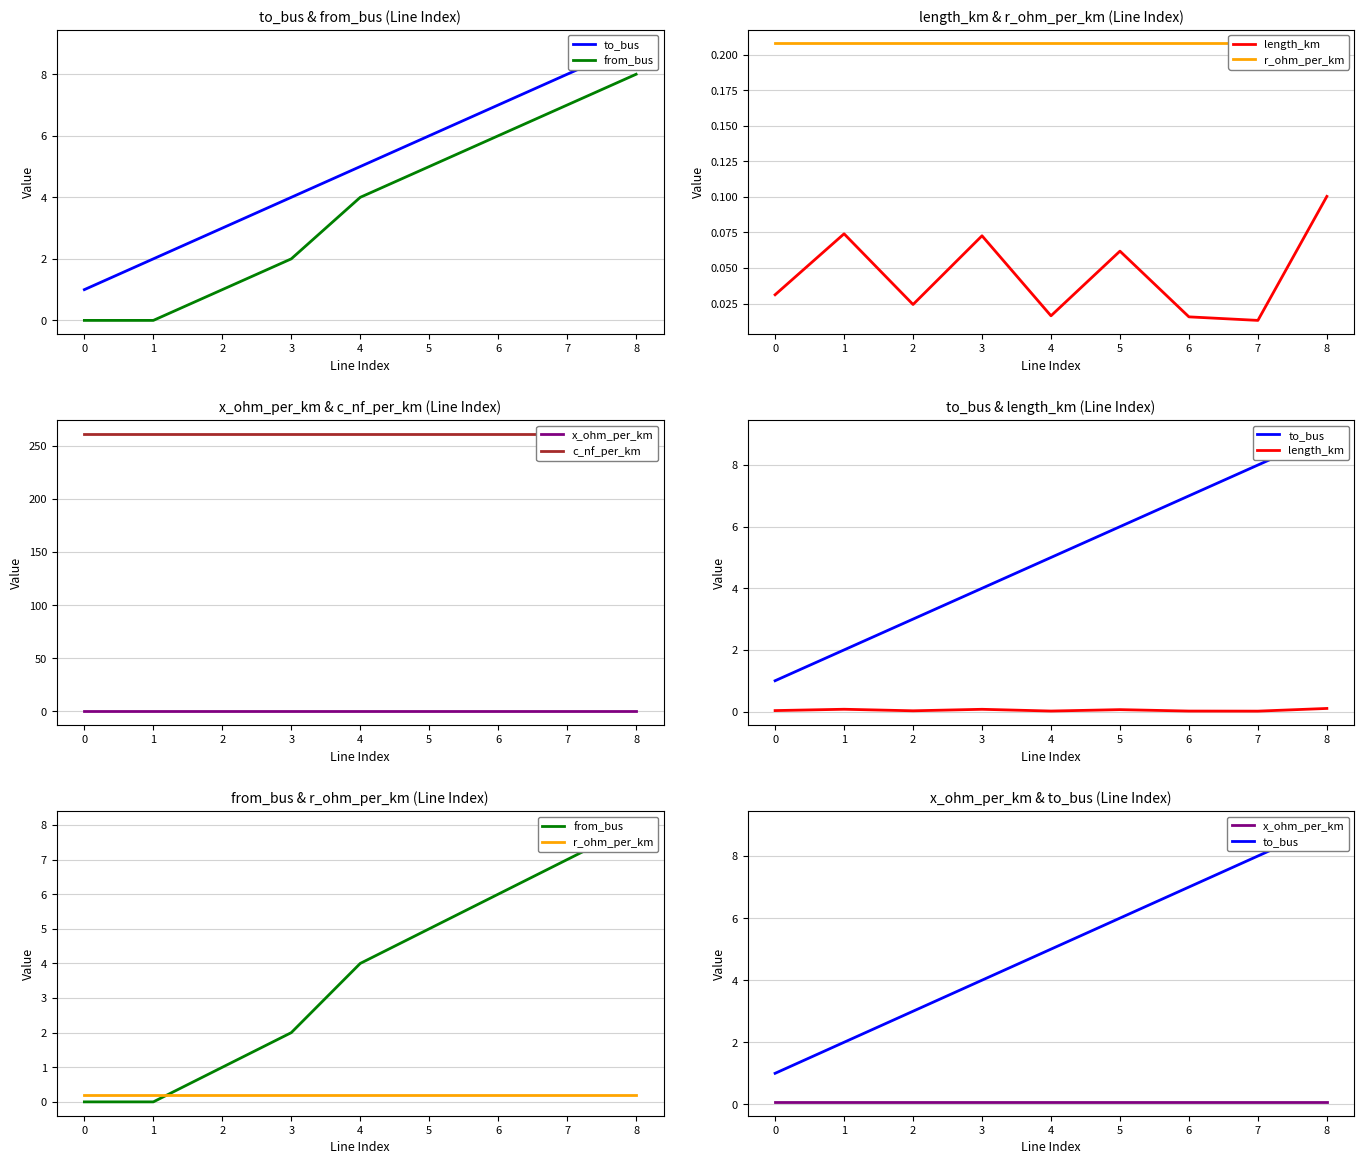

How many values in the from_bus series are below 4?

4